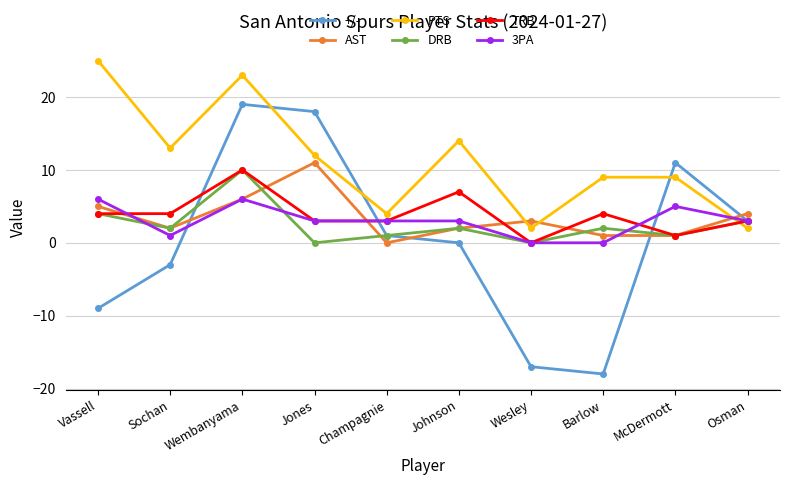

Reading left to right, transcribe all the data shown in this chart.

+/-: Vassell=-9	Sochan=-3	Wembanyama=19	Jones=18	Champagnie=1	Johnson=0	Wesley=-17	Barlow=-18	McDermott=11	Osman=3
AST: Vassell=5	Sochan=2	Wembanyama=6	Jones=11	Champagnie=0	Johnson=2	Wesley=3	Barlow=1	McDermott=1	Osman=4
PTS: Vassell=25	Sochan=13	Wembanyama=23	Jones=12	Champagnie=4	Johnson=14	Wesley=2	Barlow=9	McDermott=9	Osman=2
DRB: Vassell=4	Sochan=2	Wembanyama=10	Jones=0	Champagnie=1	Johnson=2	Wesley=0	Barlow=2	McDermott=1	Osman=3
TRB: Vassell=4	Sochan=4	Wembanyama=10	Jones=3	Champagnie=3	Johnson=7	Wesley=0	Barlow=4	McDermott=1	Osman=3
3PA: Vassell=6	Sochan=1	Wembanyama=6	Jones=3	Champagnie=3	Johnson=3	Wesley=0	Barlow=0	McDermott=5	Osman=3